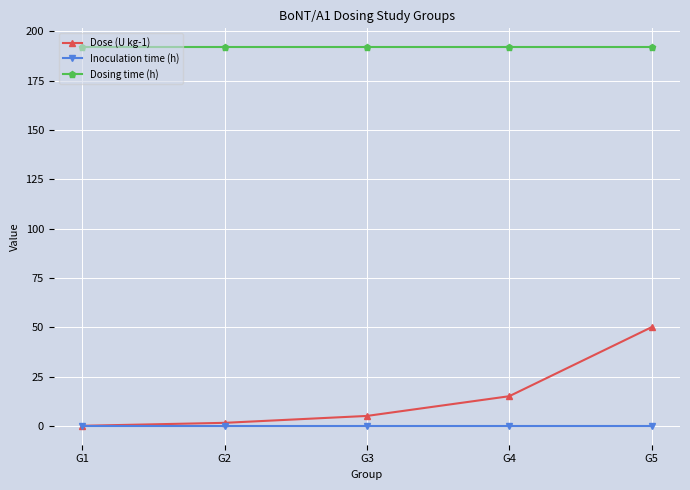

Reading right to left, what are all the values shown in this chart?

Dose (U kg-1): G5=50.0	G4=15.0	G3=5.0	G2=1.5	G1=0.0
Inoculation time (h): G5=0.0	G4=0.0	G3=0.0	G2=0.0	G1=0.0
Dosing time (h): G5=192.0	G4=192.0	G3=192.0	G2=192.0	G1=192.0